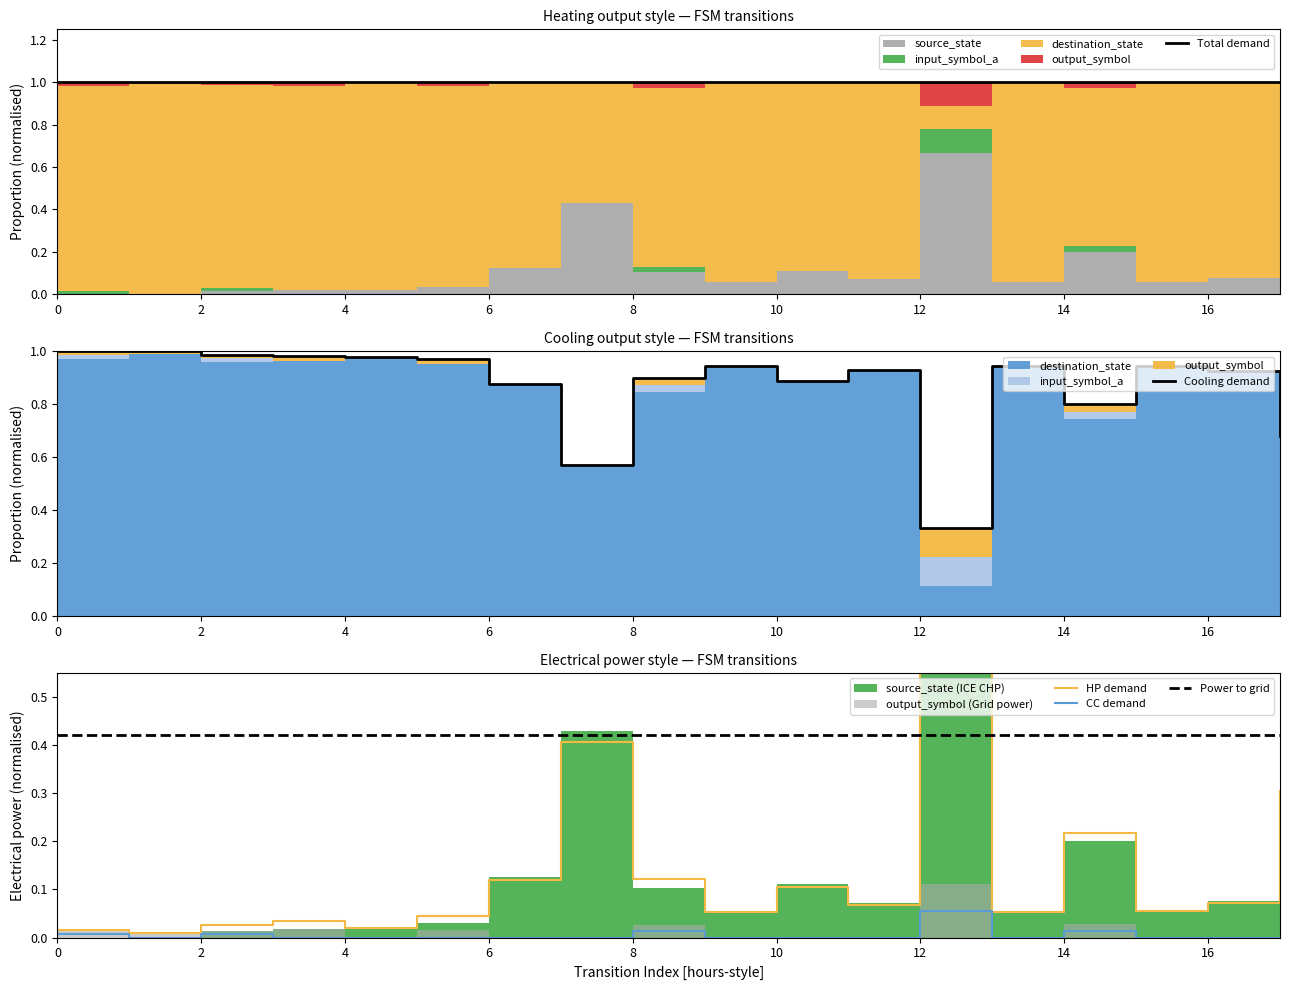

True or false: Total demand has more than 2 points higher than both neighbors.

False